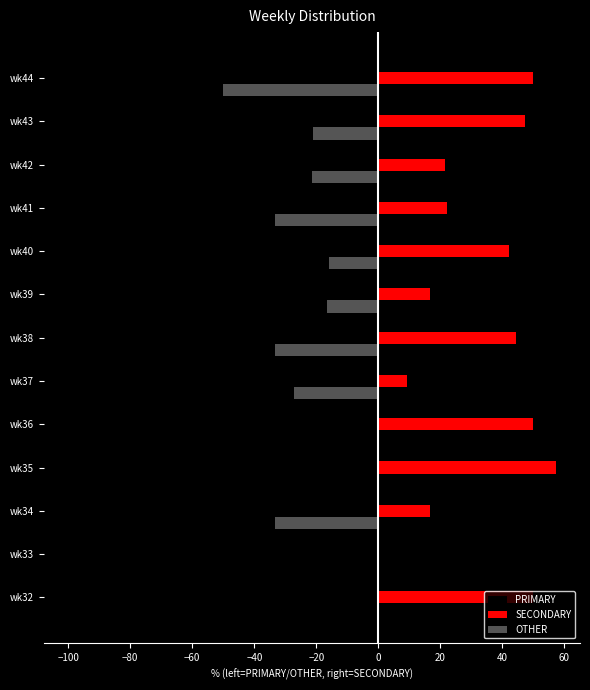

The OTHER series shows -21.2 at wk36. True or false?

False